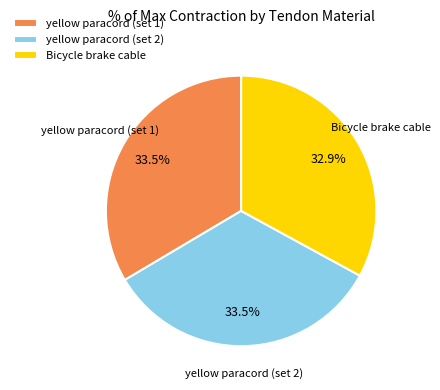

Is the sum of yellow paracord (set 1) and yellow paracord (set 2) greater than half?

Yes